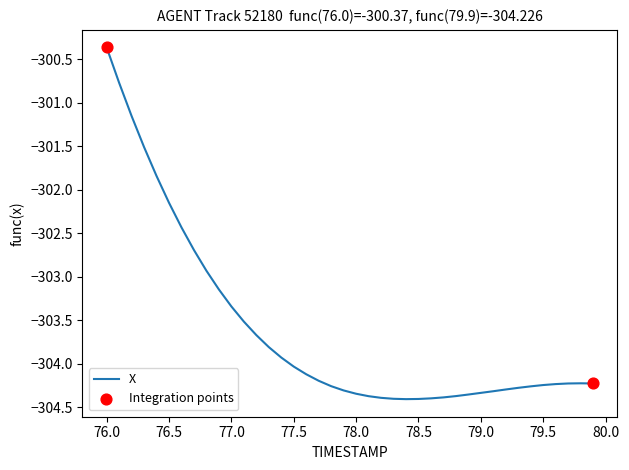

What is the greatest value displayed?

-300.4